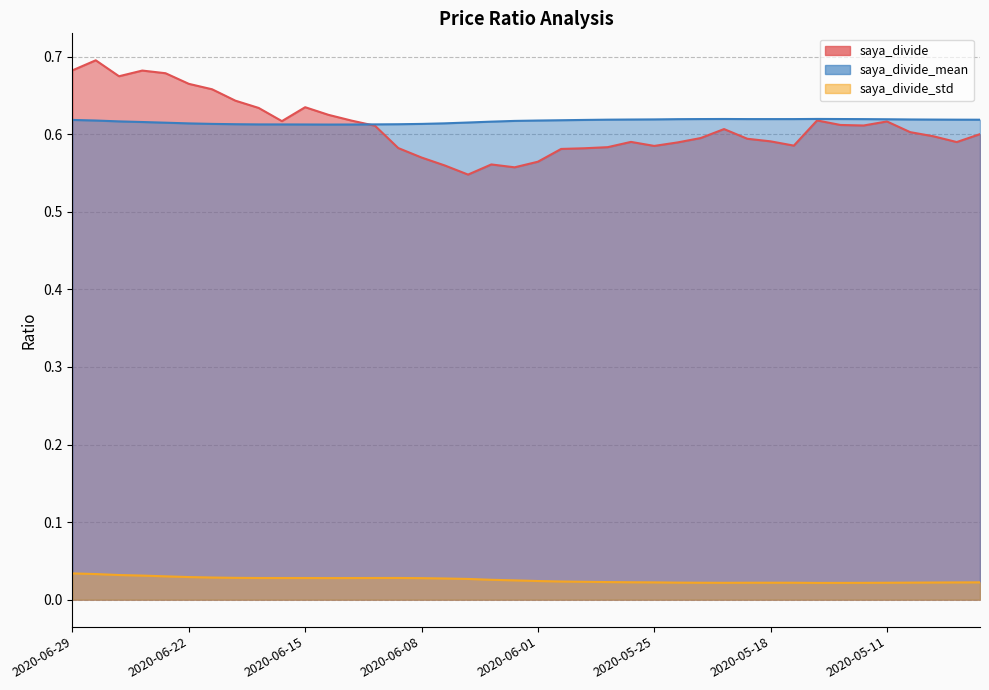

How many interior local valleys does the saya_divide_std series have?

3